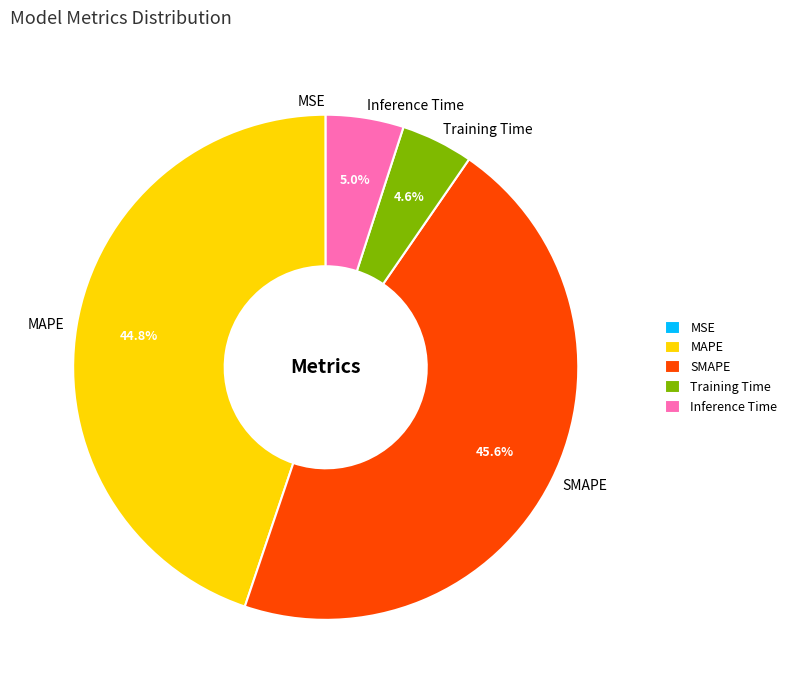

What percentage is the Training Time slice, to the nearest percent?

5%